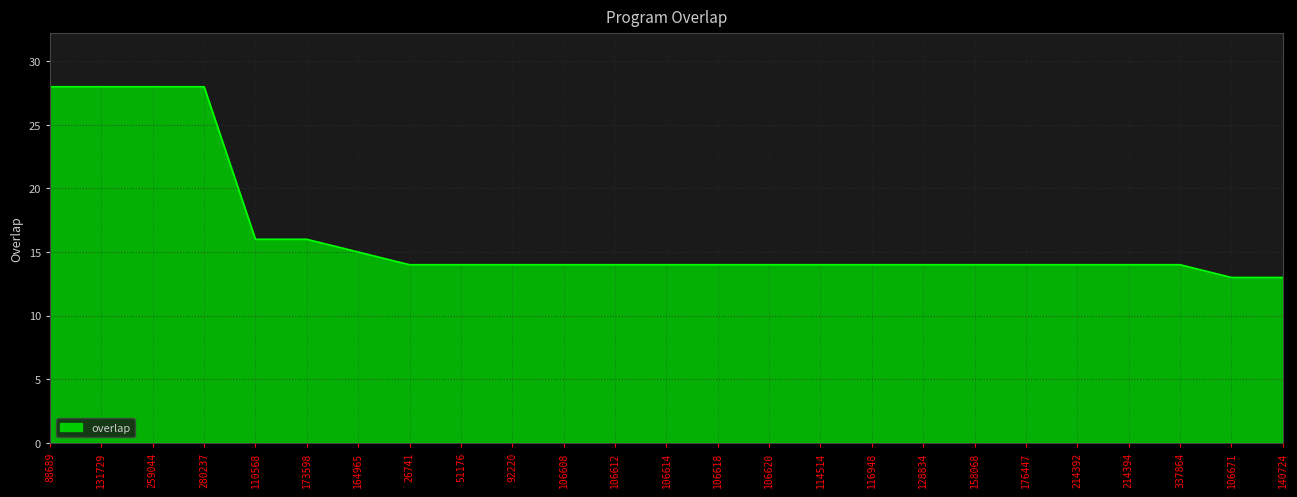

What is the ratio of the value at 26741 to the value at 214394?

1.0